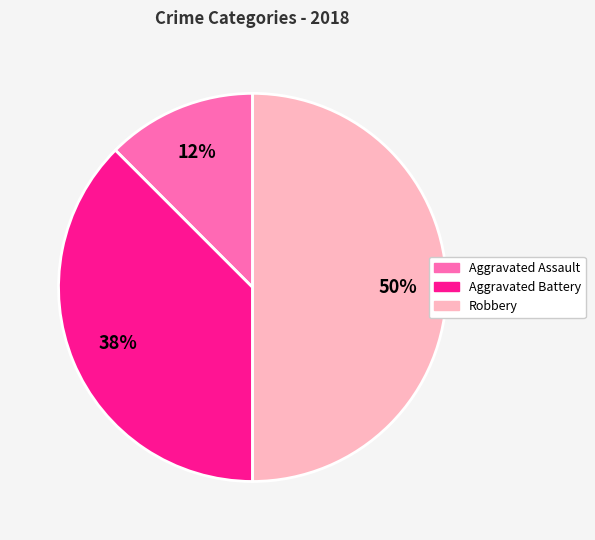

To the nearest percent, what is the average slice percentage?

33%